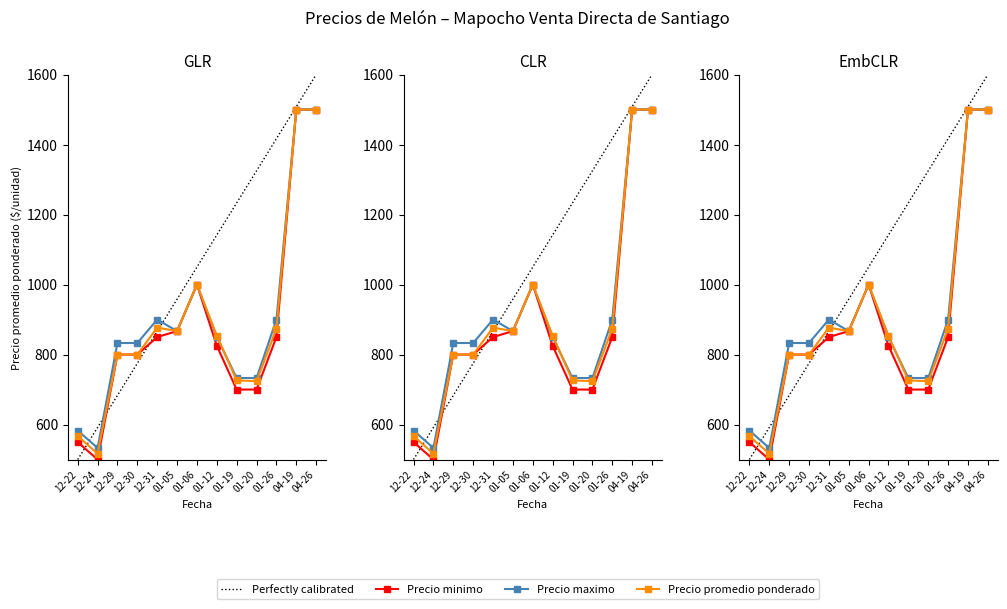

The Precio maximo series shows 166 at 12-22. True or false?

False